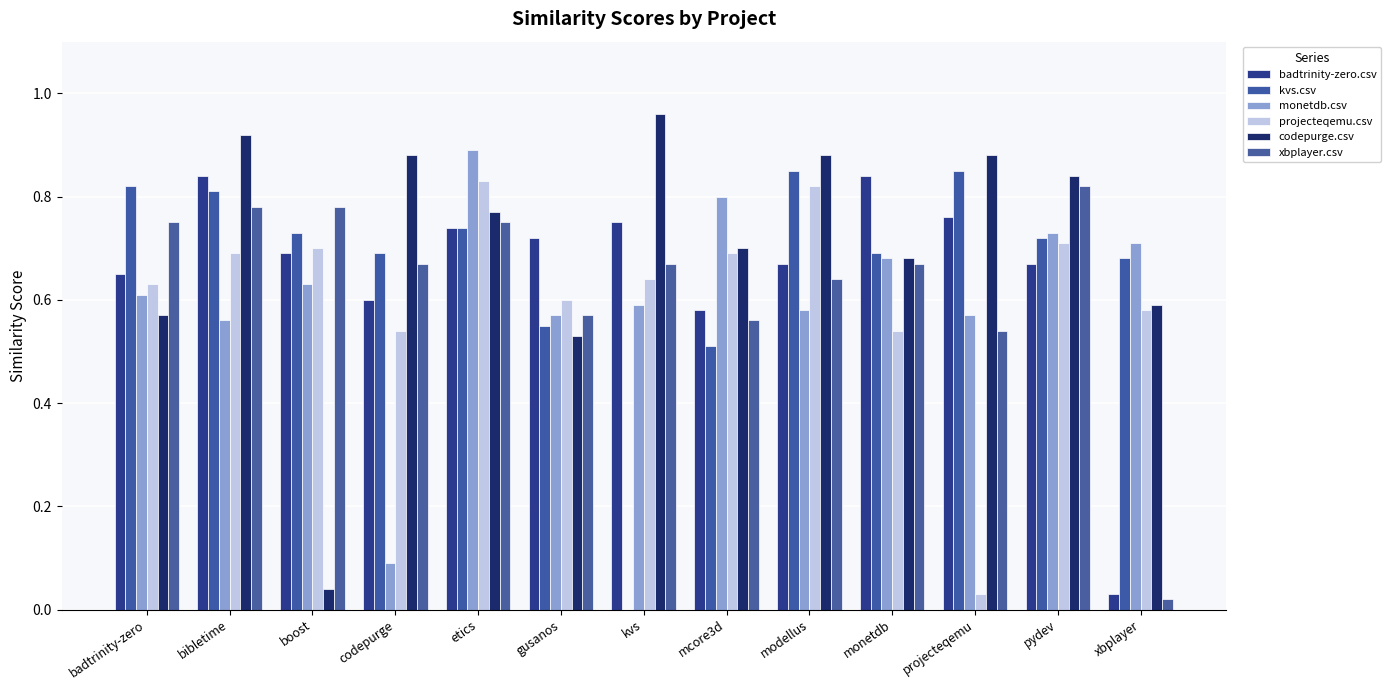

The value of kvs.csv at monetdb is 1.2. True or false?

False